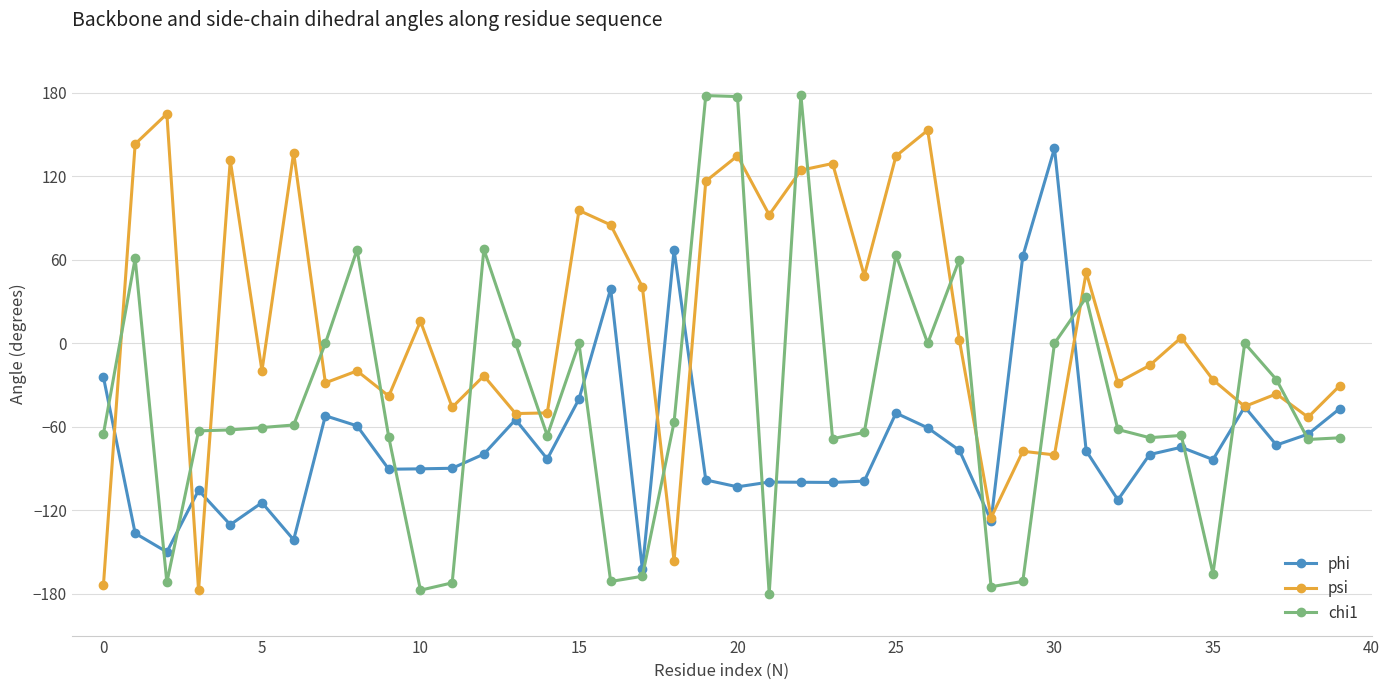

Does the chart display data point markers on the line(s)?

Yes